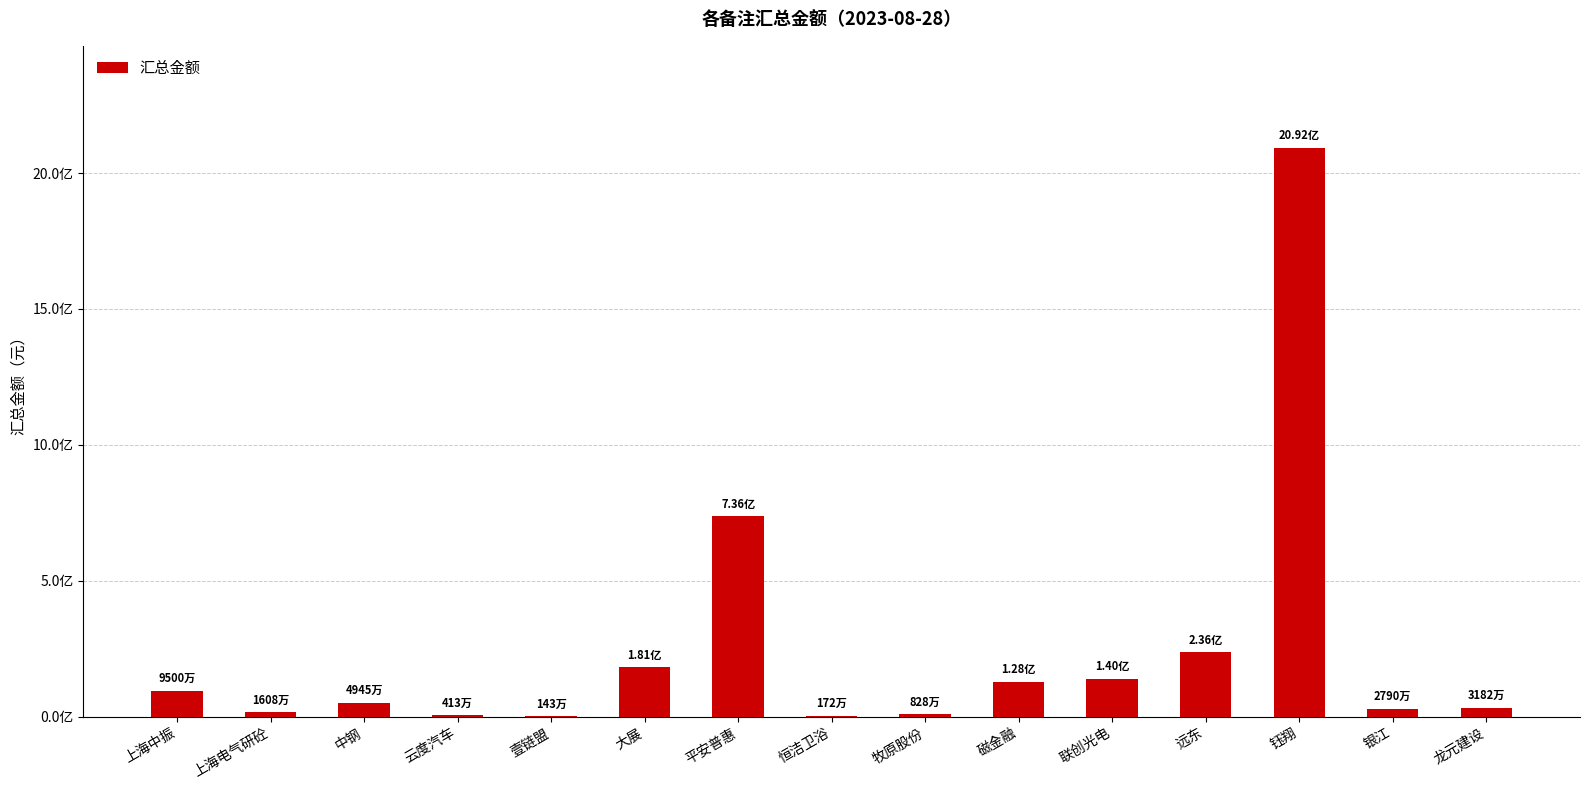

Are the bars horizontal?

No